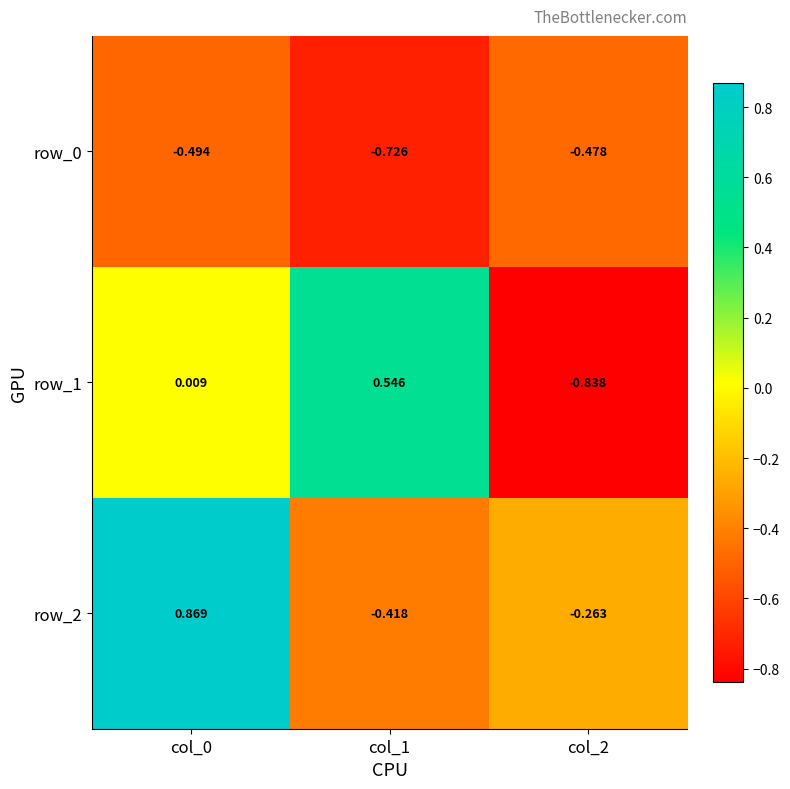

Is the value of row_0 at col_2 greater than the value of row_2 at col_0?

No